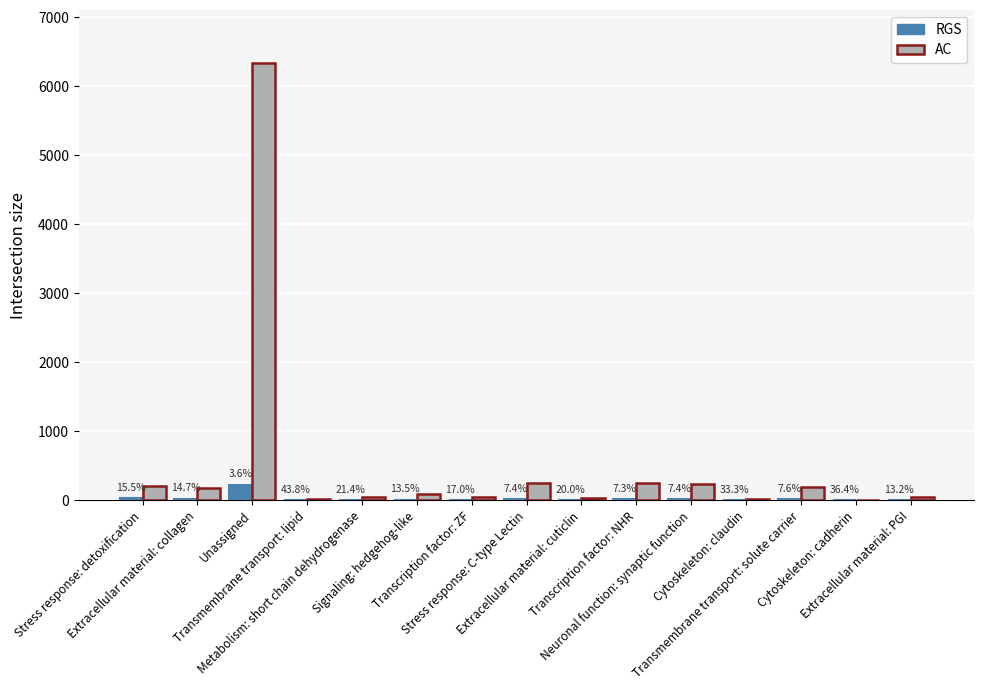

What is the minimum value shown in the chart?

4